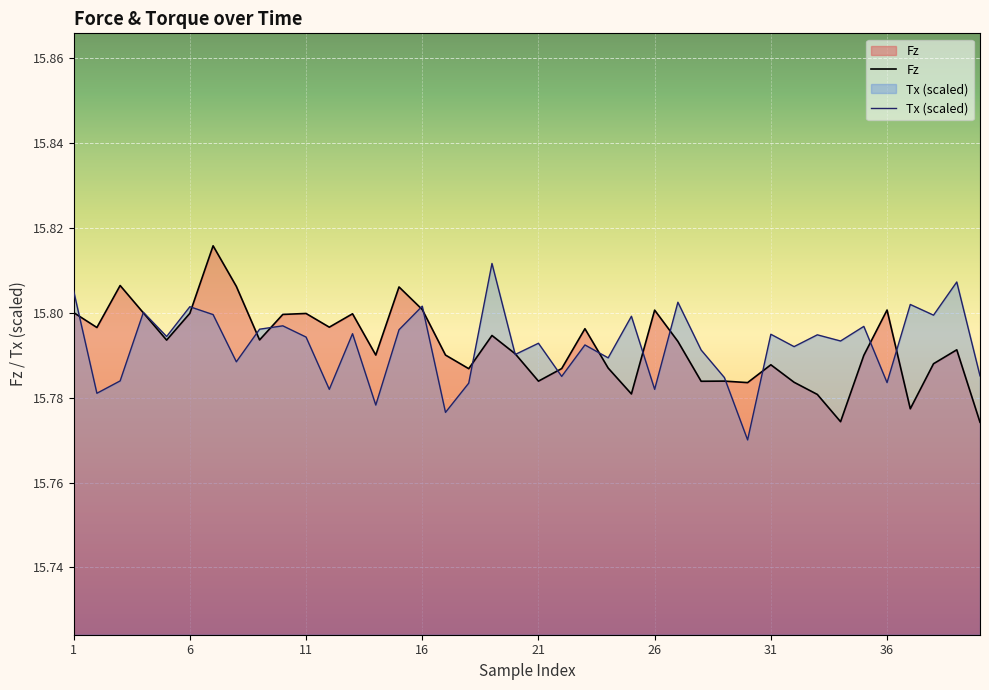

Between 10 and 20, which series saw the biggest shift?

Fz